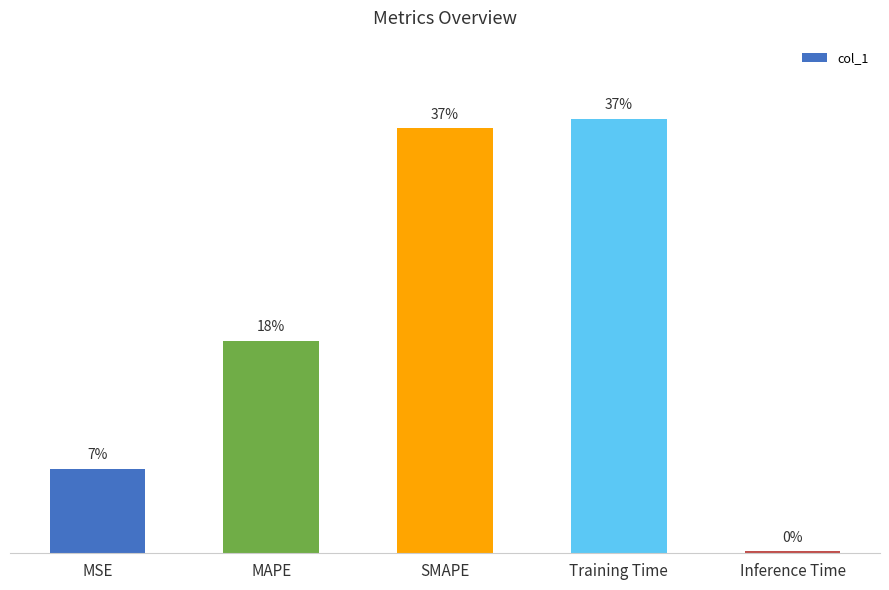

Read the value at SMAPE.

2.0